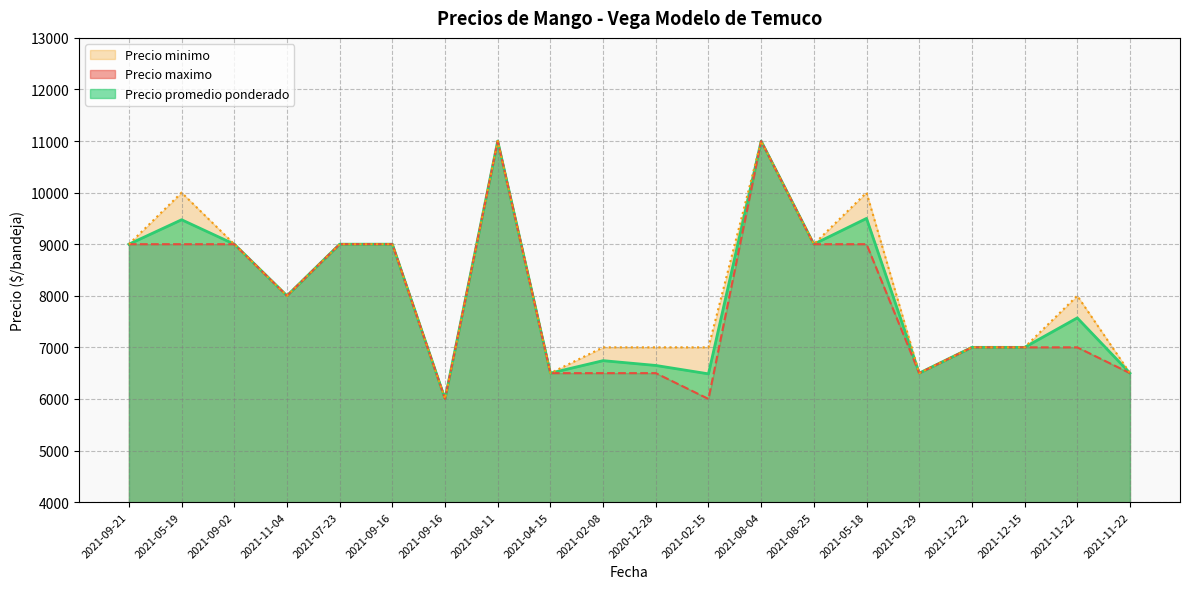

True or false: Precio minimo and Precio maximo cross at least once.

False